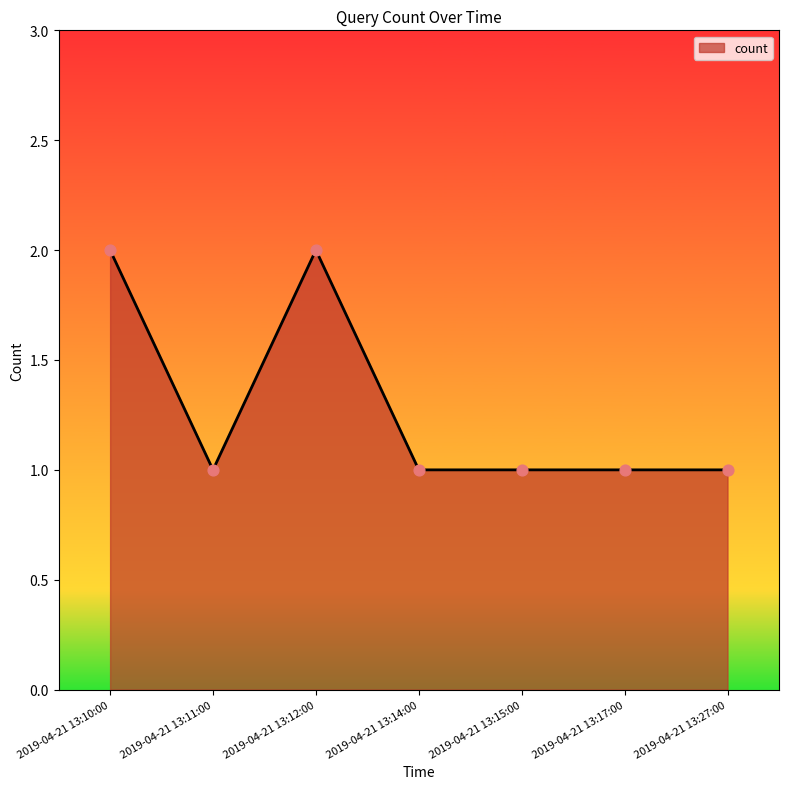

What is the ratio of the value at 2019-04-21 13:17:00 to the value at 2019-04-21 13:14:00?

1.0